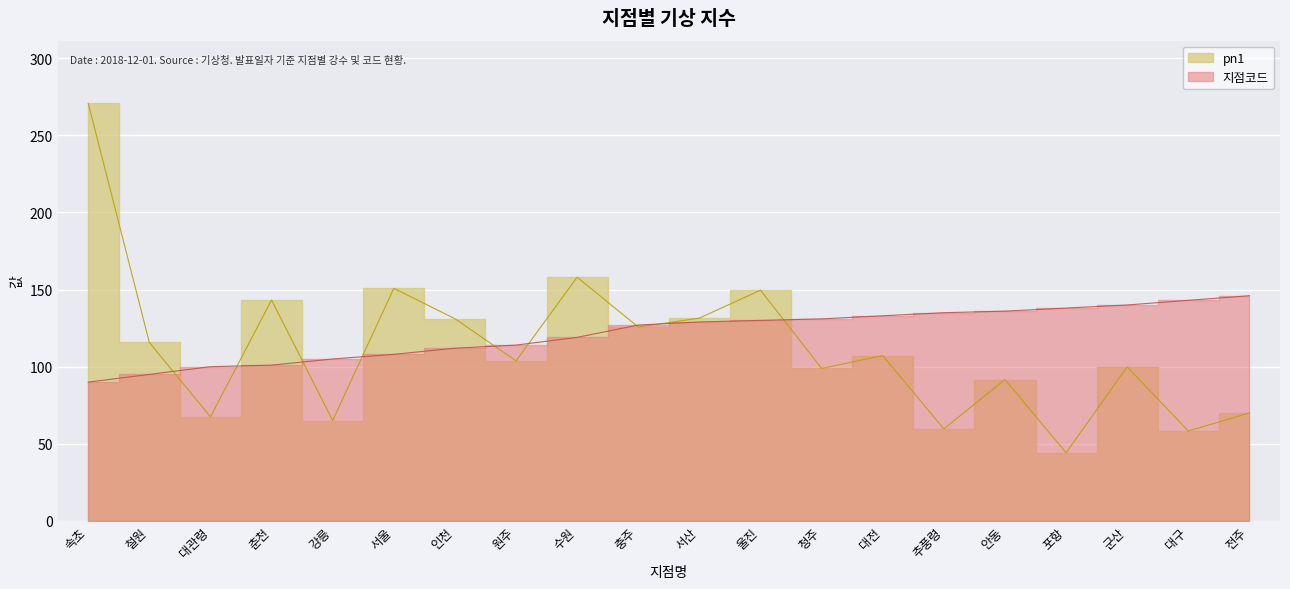

Reading left to right, transcribe all the data shown in this chart.

지점코드: 90.0	95.0	100.0	101.0	105.0	108.0	112.0	114.0	119.0	127.0	129.0	130.0	131.0	133.0	135.0	136.0	138.0	140.0	143.0	146.0
pn1: 270.7	115.7	67.5	143.2	65.1	150.8	131.1	103.8	158.0	125.7	131.5	149.6	98.9	107.2	59.7	91.7	44.2	99.9	58.3	70.1